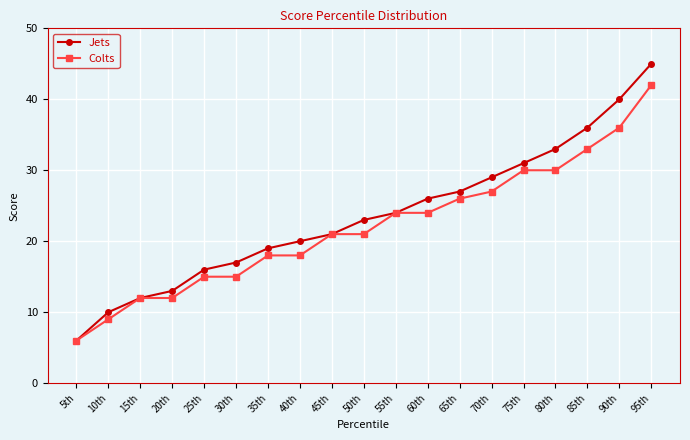

Reading left to right, what are all the values shown in this chart?

Jets: 6	10	12	13	16	17	19	20	21	23	24	26	27	29	31	33	36	40	45
Colts: 6	9	12	12	15	15	18	18	21	21	24	24	26	27	30	30	33	36	42